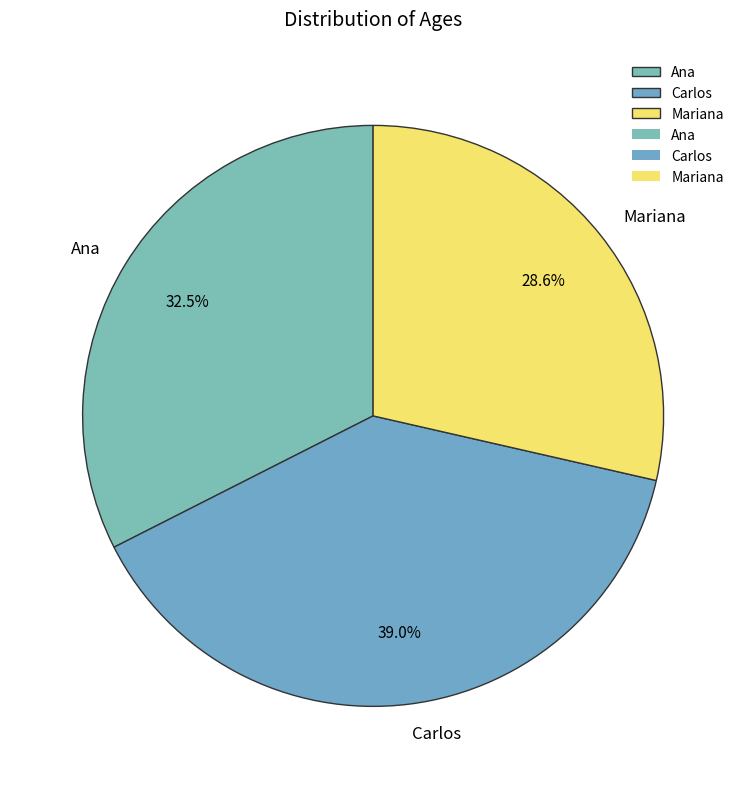

Is there a majority slice in this chart?

No